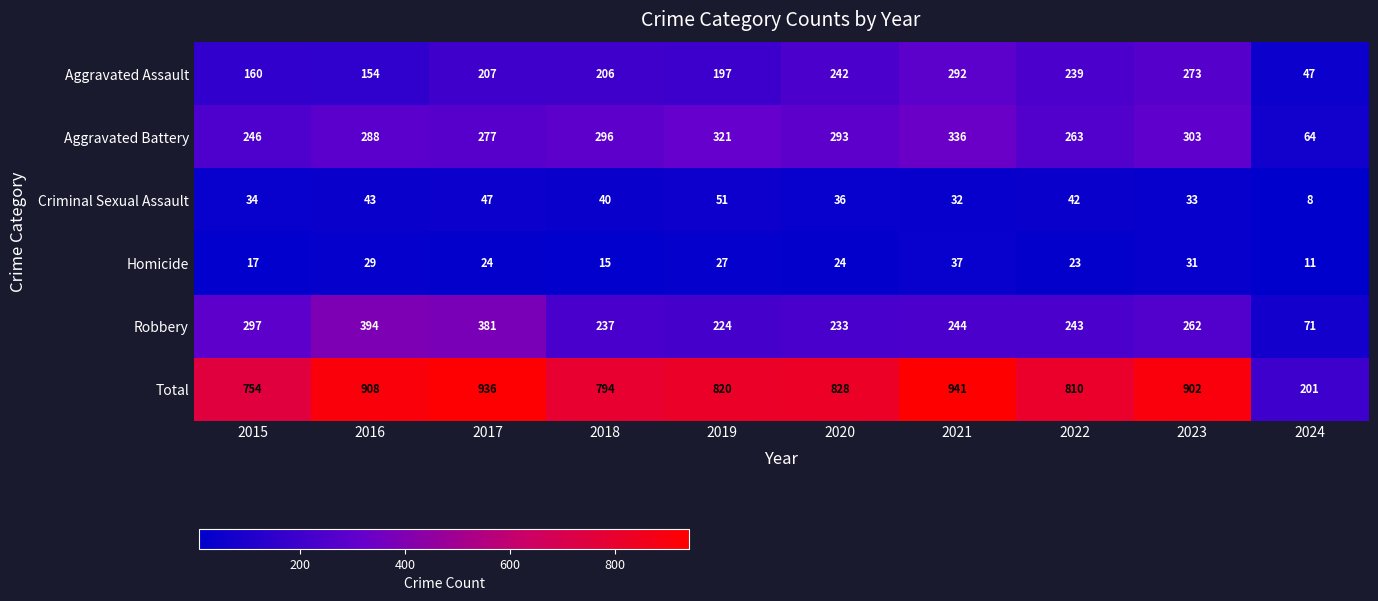

The Robbery series shows 445 at 2023. True or false?

False